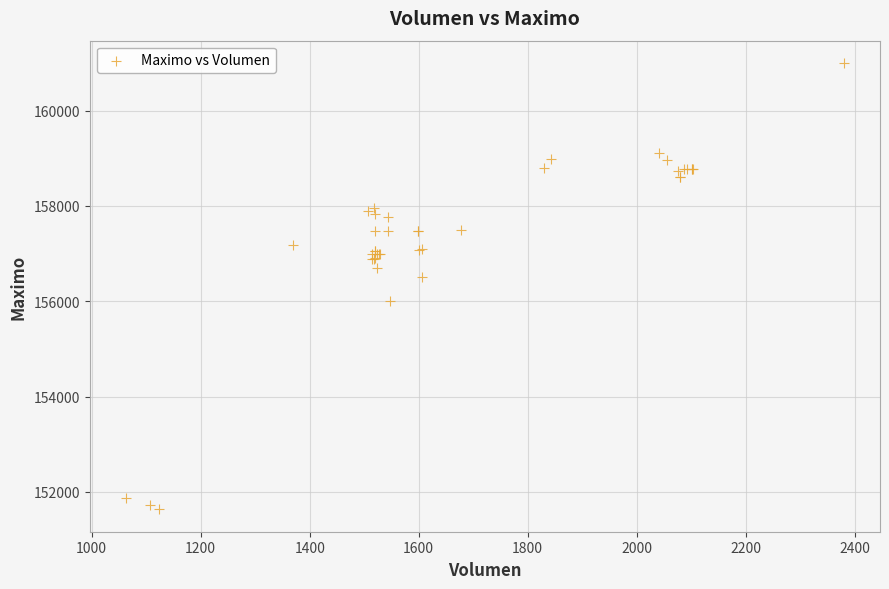

What Y value in the scatter plot is closest to 156316?

156500